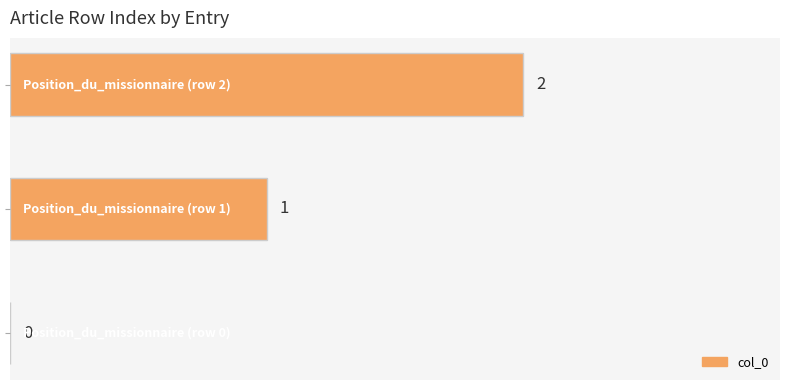

What is the sum of all values?

3